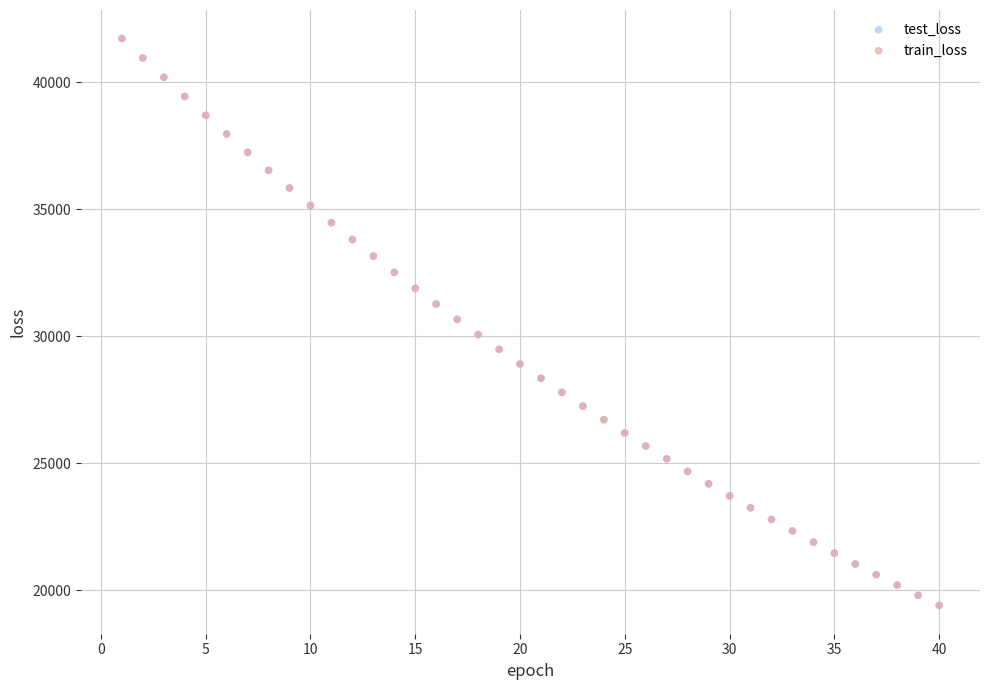

What are all the series names shown in the legend?

test_loss, train_loss